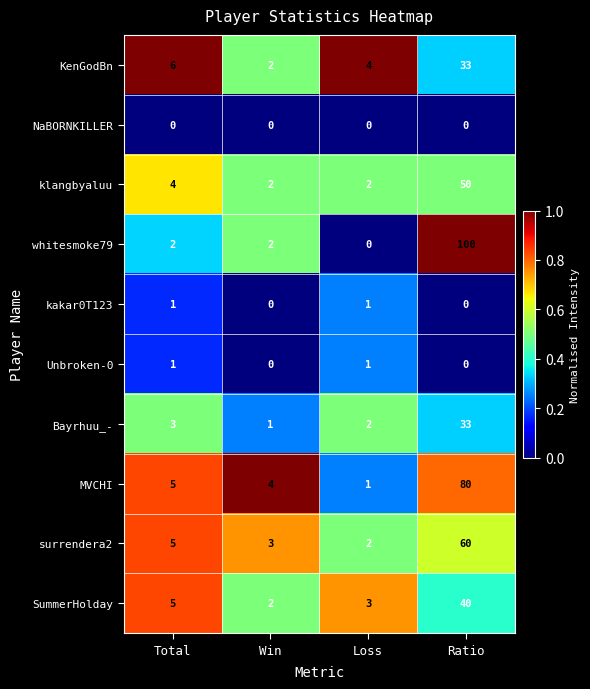

List the labels in order of surrendera2 value, smallest first.

Loss, Win, Total, Ratio